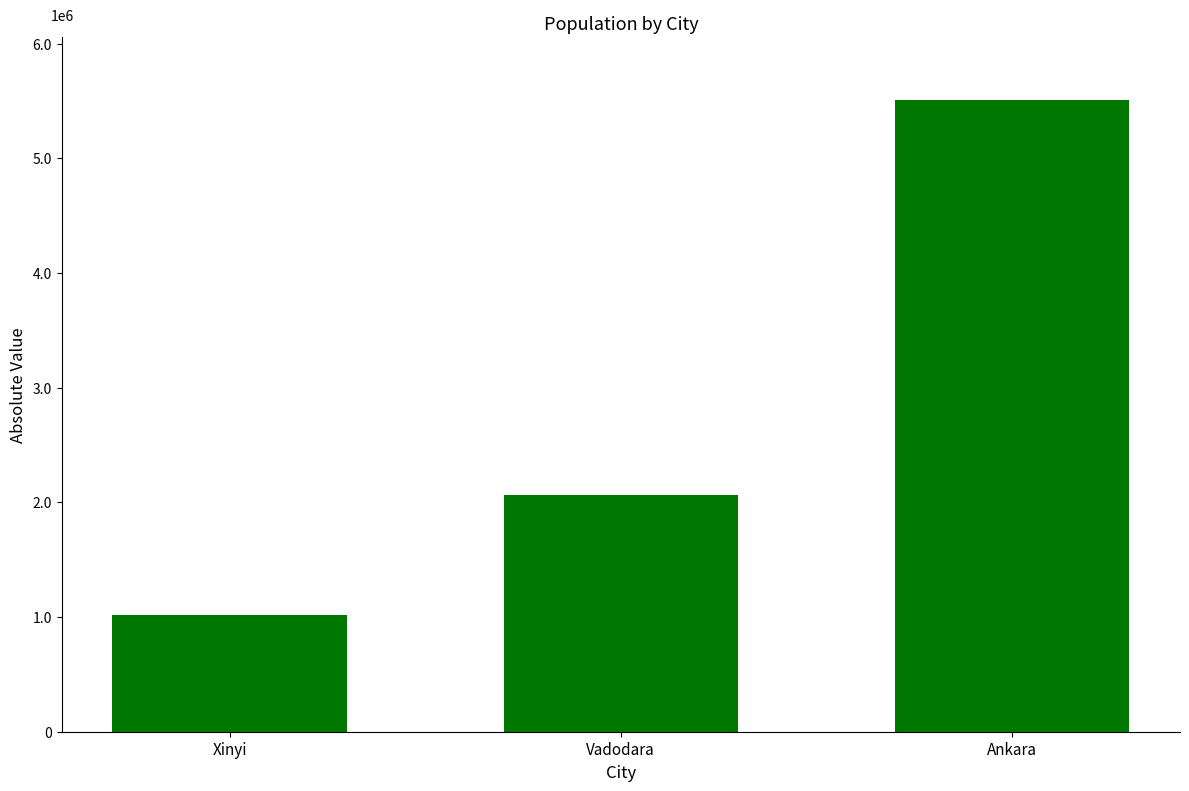

Rank the categories by value from lowest to highest.

Xinyi, Vadodara, Ankara